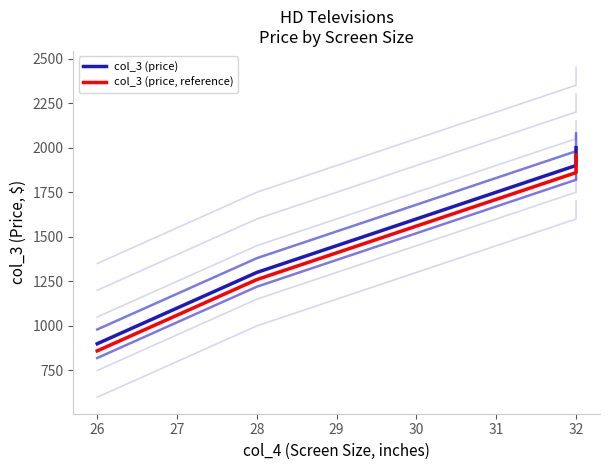

Does the chart have visible grid lines?

No